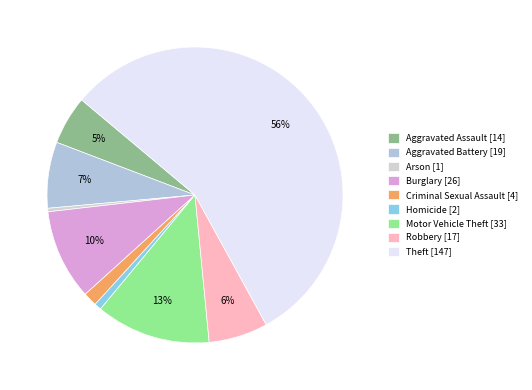

Is the sum of Theft and Criminal Sexual Assault greater than half?

Yes